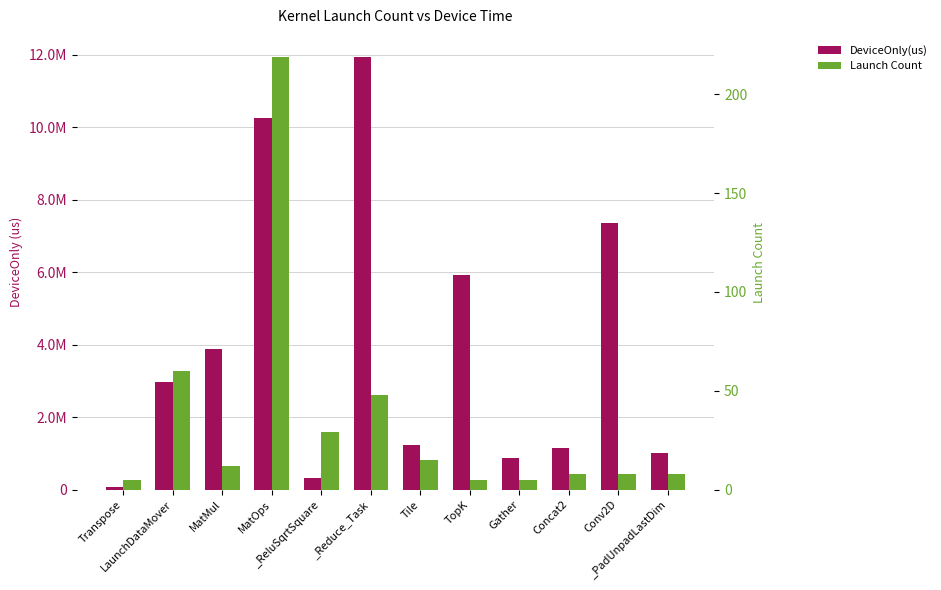

Reading left to right, what are all the values shown in this chart?

DeviceOnly(us): 71175.6	2984161.4	3875935.7	10274254.0	309783.4	11957327.3	1226496.5	5913158.2	864322.0	1139417.9	7356246.9	1010742.4
Launch Count: 5.0	60.0	12.0	219.0	29.0	48.0	15.0	5.0	5.0	8.0	8.0	8.0